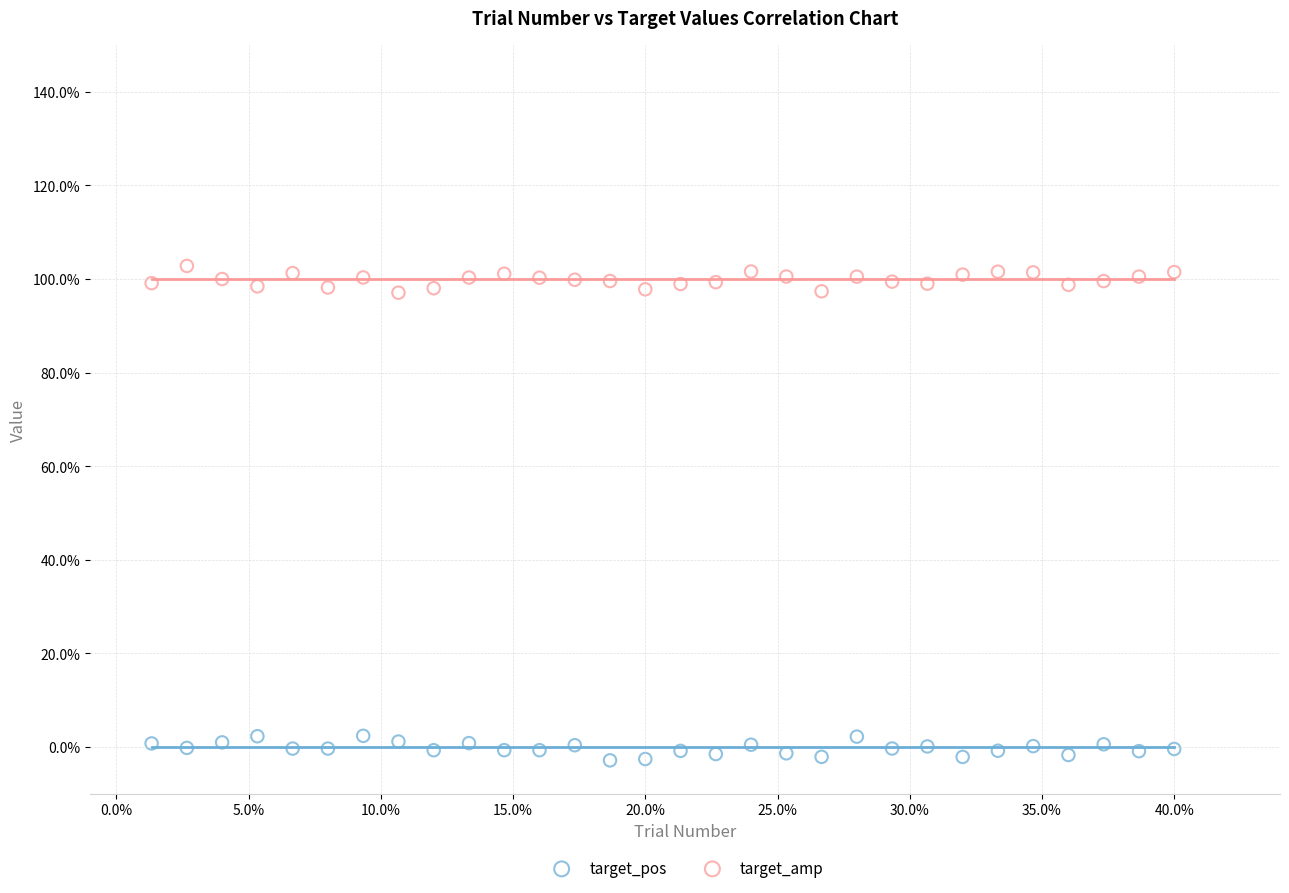

Which series reaches the maximum Y coordinate?

target_amp